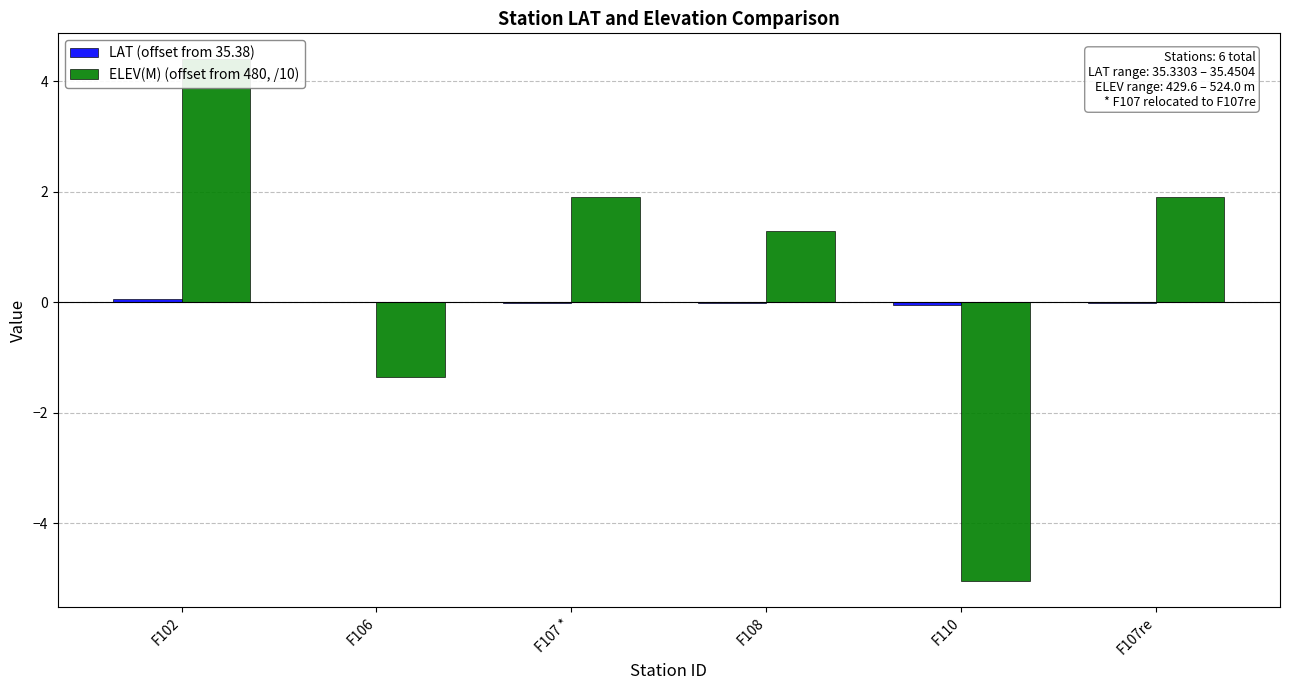

How many values in the LAT (offset from 35.38) series exceed 0?

2